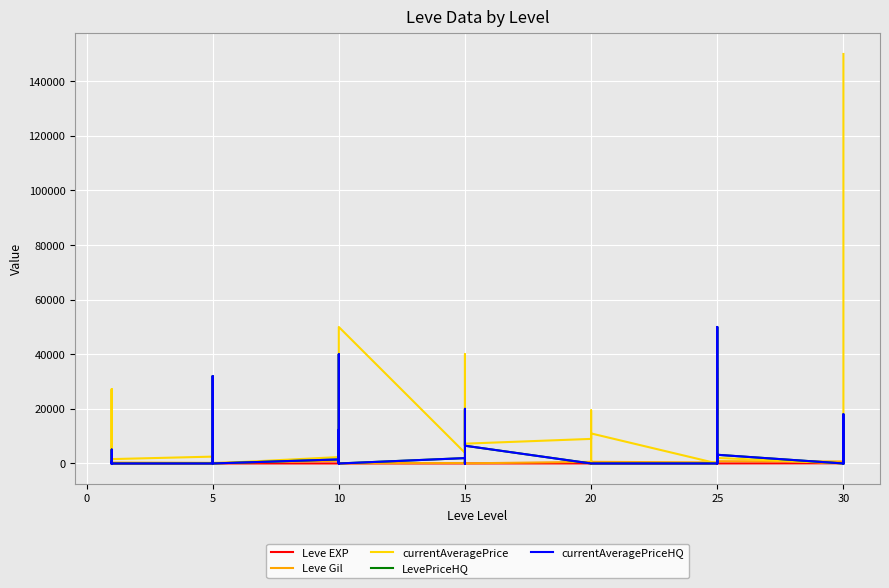

Reading right to left, extract all data points from this chart.

Leve EXP: 52.0	40.0	52.0	67.0	21.0	47.0	47.0	21.0	30.0	36.0	21.0	12.0	21.0	21.0	12.0	21.0	13.0	18.0	13.0	7.0	18.0	7.0	13.0	9.0	9.0	9.0	8.0	9.0	5.0	5.0	5.0	5.0	4.0	5.0	1.0	1.0	1.0	630.0	630.0	1.0
Leve Gil: 220.0	640.0	220.0	730.0	830.0	200.0	200.0	830.0	820.0	390.0	600.0	960.0	600.0	600.0	960.0	600.0	40.0	910.0	40.0	170.0	910.0	170.0	90.0	990.0	990.0	990.0	430.0	990.0	220.0	220.0	220.0	220.0	110.0	220.0	330.0	690.0	690.0	115.0	114.0	160.0
currentAveragePrice: 150000.0	35224.0	9500.0	0.0	2019.0	1500.0	34987.0	18000.0	31100.0	0.0	11000.0	0.0	0.0	0.0	19447.3	9000.0	7256.0	6699.5	40000.0	380.7	19435.5	3904.1	50000.0	12144.4	2666.7	10412.5	5840.0	2342.0	0.0	2392.0	2481.0	2417.0	1648.0	2507.0	1602.0	27119.0	1750.0	98.7	3000.1	27128.0
LevePriceHQ: 0.0	0.0	18000.0	0.0	3183.0	0.0	0.0	0.0	50000.0	0.0	0.0	0.0	0.0	0.0	0.0	0.0	6500.0	20000.0	0.0	459.7	0.0	1964.3	0.0	12475.0	0.0	40000.0	0.0	1483.3	0.0	11900.0	32000.0	0.0	0.0	0.0	0.0	0.0	800.0	100.0	5072.9	0.0
currentAveragePriceHQ: 0.0	0.0	18000.0	0.0	3183.0	0.0	0.0	0.0	50000.0	0.0	0.0	0.0	0.0	0.0	0.0	0.0	6500.0	20000.0	0.0	459.7	0.0	1964.3	0.0	12475.0	0.0	40000.0	0.0	1483.3	0.0	11900.0	32000.0	0.0	0.0	0.0	0.0	0.0	800.0	100.0	5072.9	0.0